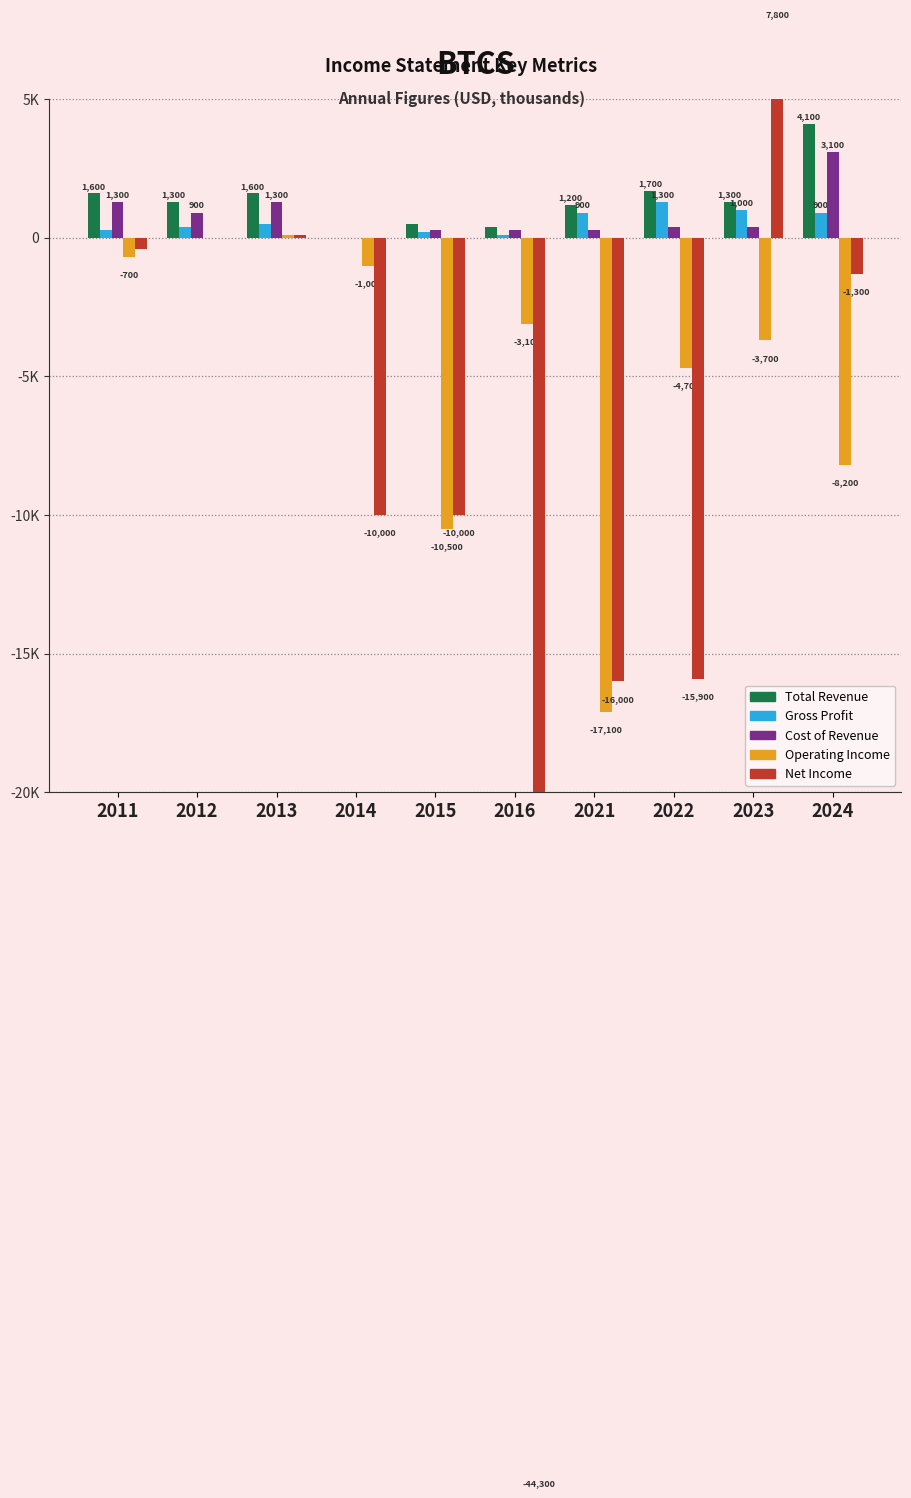

Which series has the widest spread of values?

Net Income